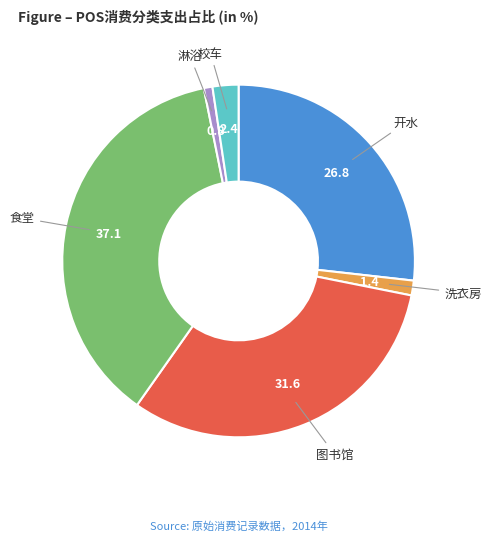

Is there any slice that represents more than half of the pie?

No